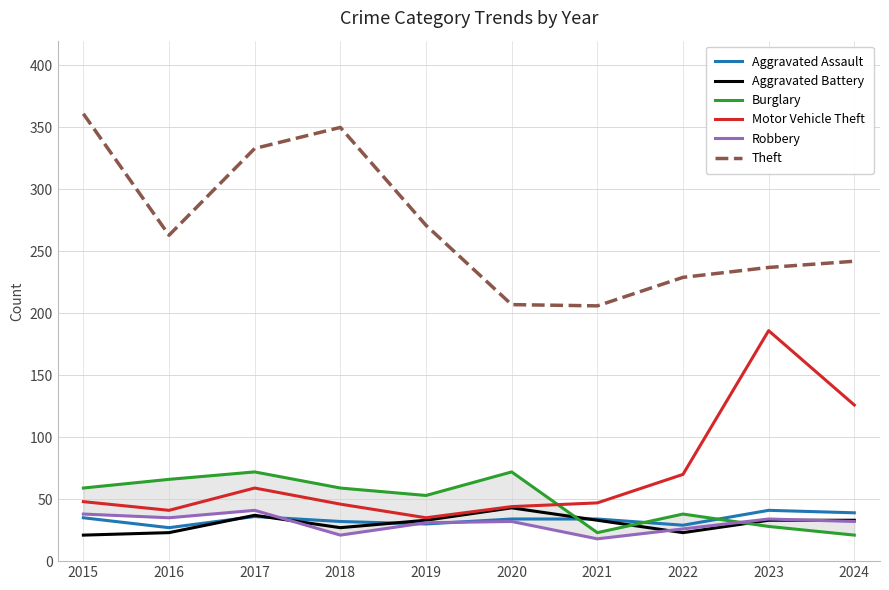

Does the chart display data point markers on the line(s)?

No